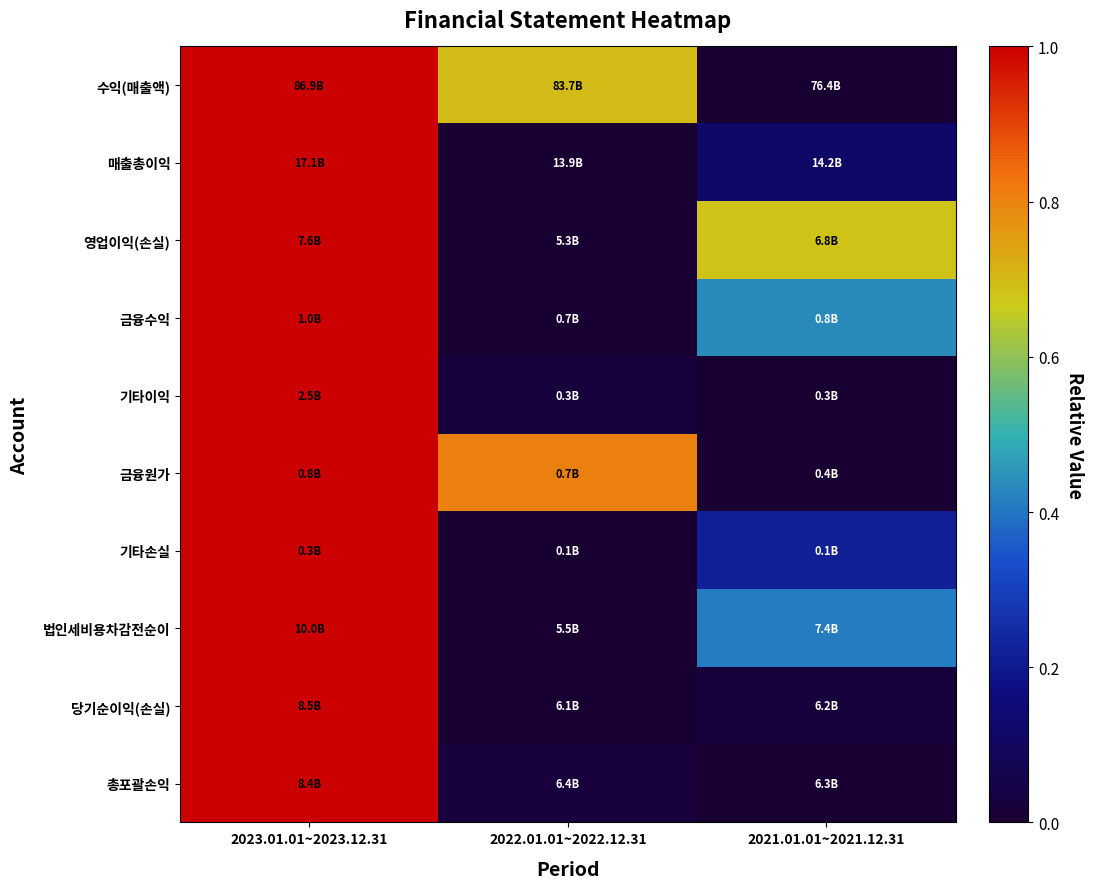

Reading right to left, transcribe all the data shown in this chart.

수익(매출액): 2021.01.01~2021.12.31=0.0	2022.01.01~2022.12.31=0.7	2023.01.01~2023.12.31=1.0
매출총이익: 2021.01.01~2021.12.31=0.1	2022.01.01~2022.12.31=0.0	2023.01.01~2023.12.31=1.0
영업이익(손실): 2021.01.01~2021.12.31=0.7	2022.01.01~2022.12.31=0.0	2023.01.01~2023.12.31=1.0
금융수익: 2021.01.01~2021.12.31=0.4	2022.01.01~2022.12.31=0.0	2023.01.01~2023.12.31=1.0
기타이익: 2021.01.01~2021.12.31=0.0	2022.01.01~2022.12.31=0.0	2023.01.01~2023.12.31=1.0
금융원가: 2021.01.01~2021.12.31=0.0	2022.01.01~2022.12.31=0.8	2023.01.01~2023.12.31=1.0
기타손실: 2021.01.01~2021.12.31=0.2	2022.01.01~2022.12.31=0.0	2023.01.01~2023.12.31=1.0
법인세비용차감전순이: 2021.01.01~2021.12.31=0.4	2022.01.01~2022.12.31=0.0	2023.01.01~2023.12.31=1.0
당기순이익(손실): 2021.01.01~2021.12.31=0.0	2022.01.01~2022.12.31=0.0	2023.01.01~2023.12.31=1.0
총포괄손익: 2021.01.01~2021.12.31=0.0	2022.01.01~2022.12.31=0.0	2023.01.01~2023.12.31=1.0